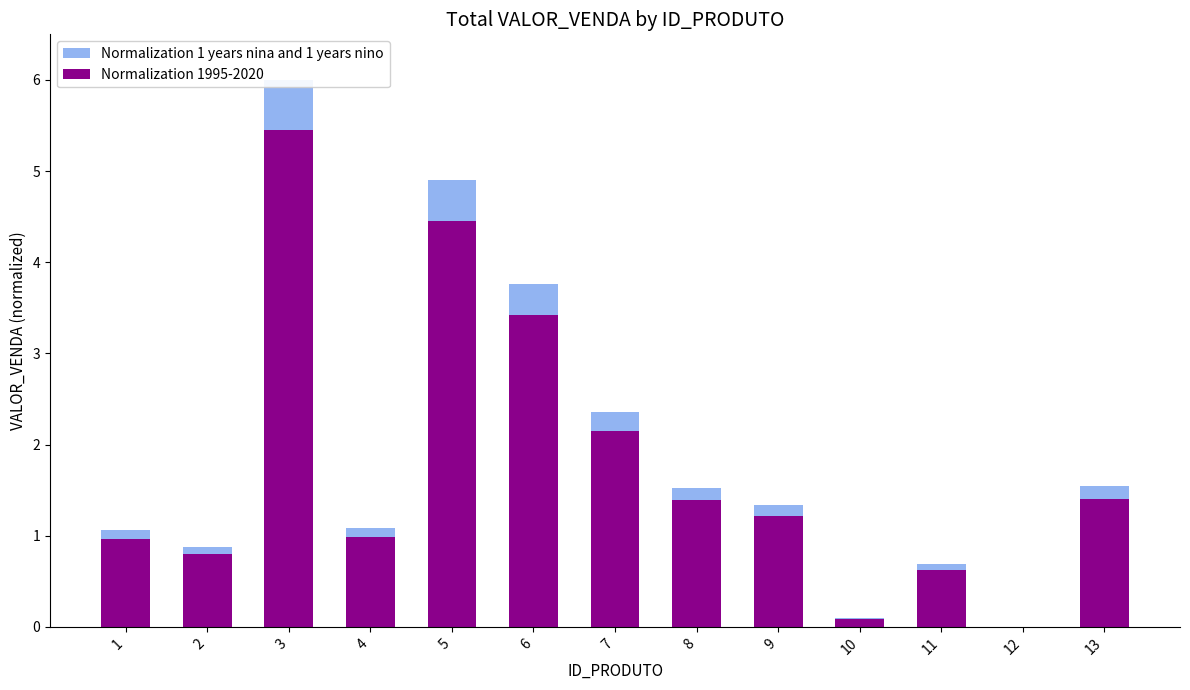

Which label corresponds to the largest value in the chart?

3